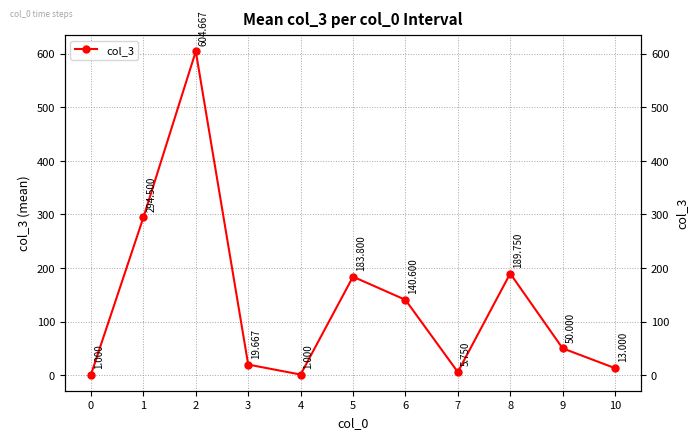

The value at 6 is 98.1. True or false?

False